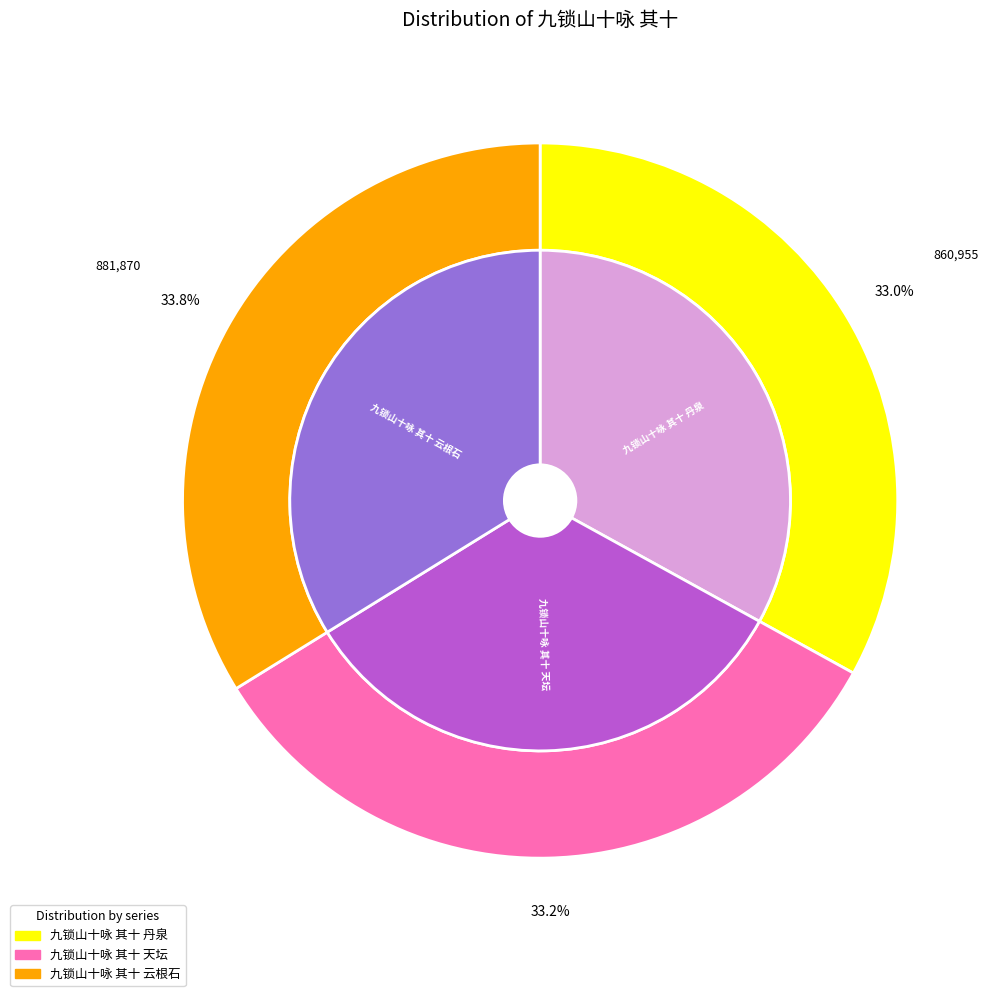

What is the smallest slice in the pie chart?

九锁山十咏 其十 丹泉